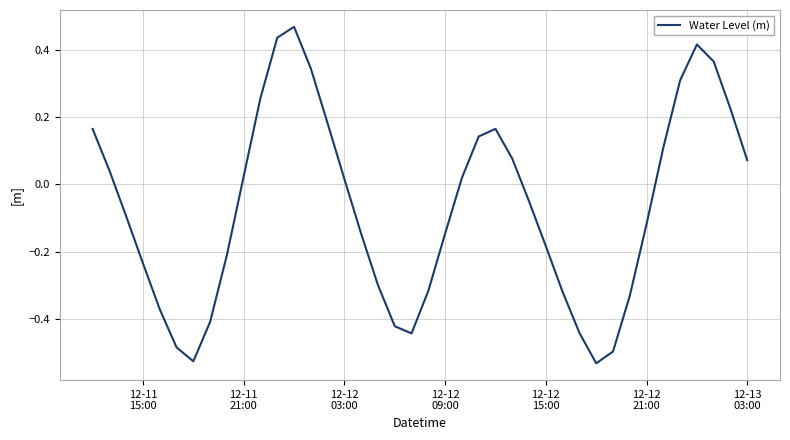

What is the difference between the maximum and minimum values?

1.0